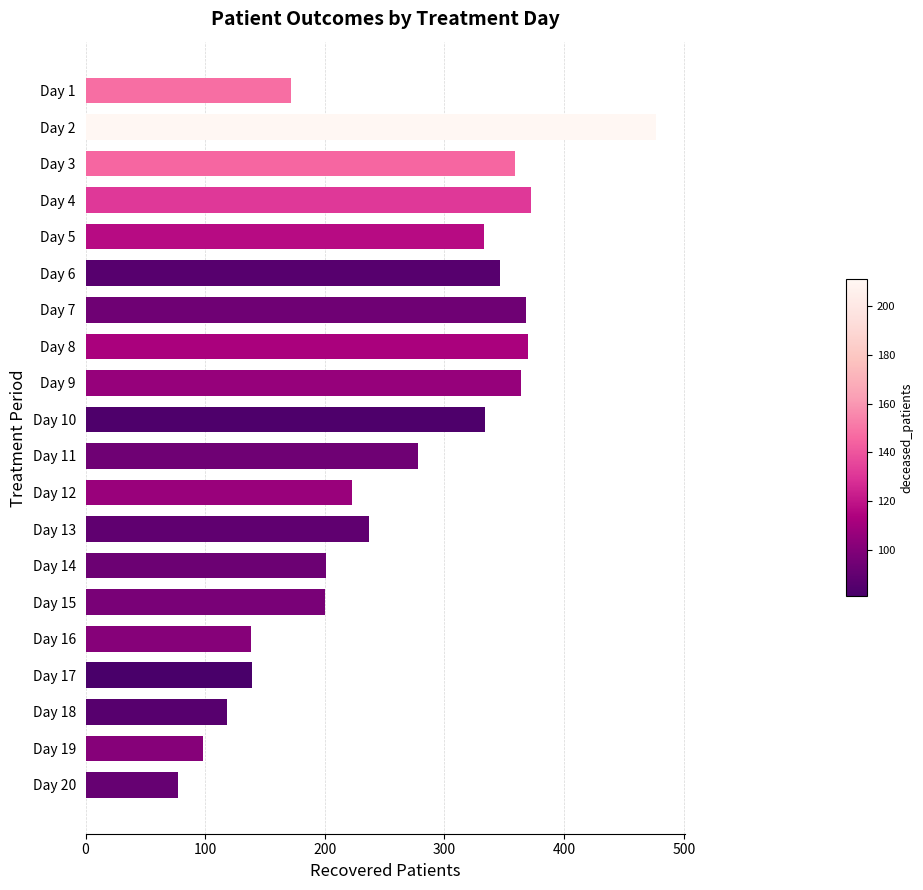

What is the maximum value shown in the chart?

477